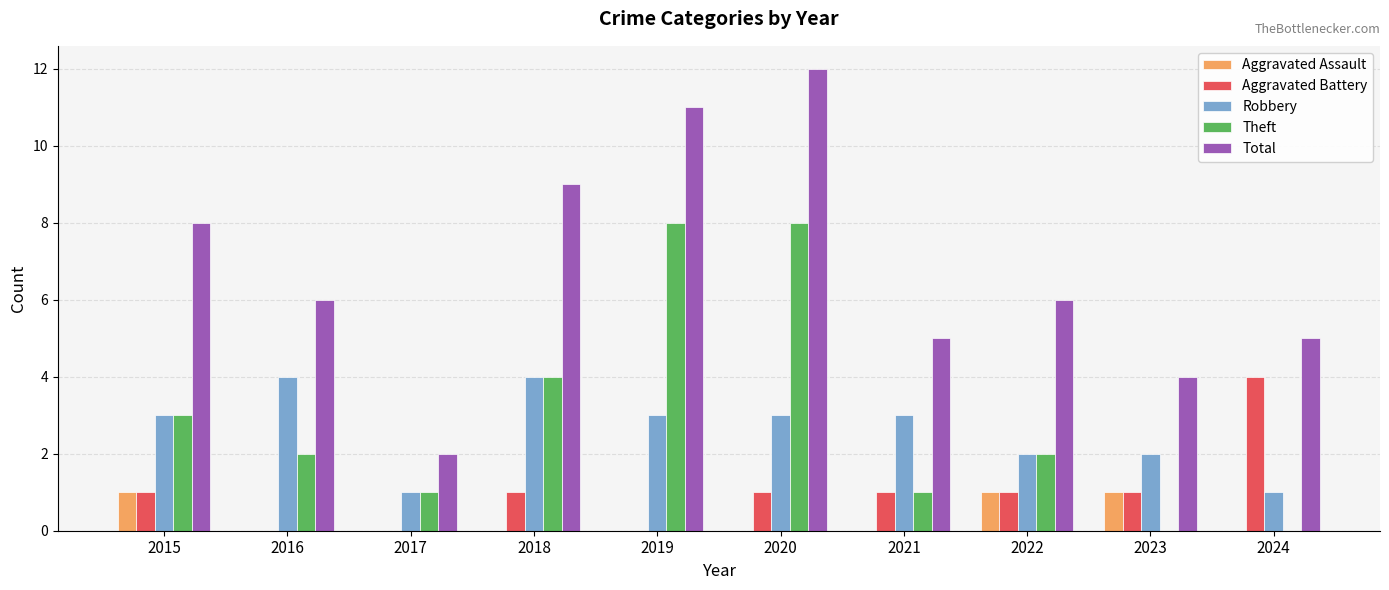

Which series changed the most between 2015 and 2019?

Theft